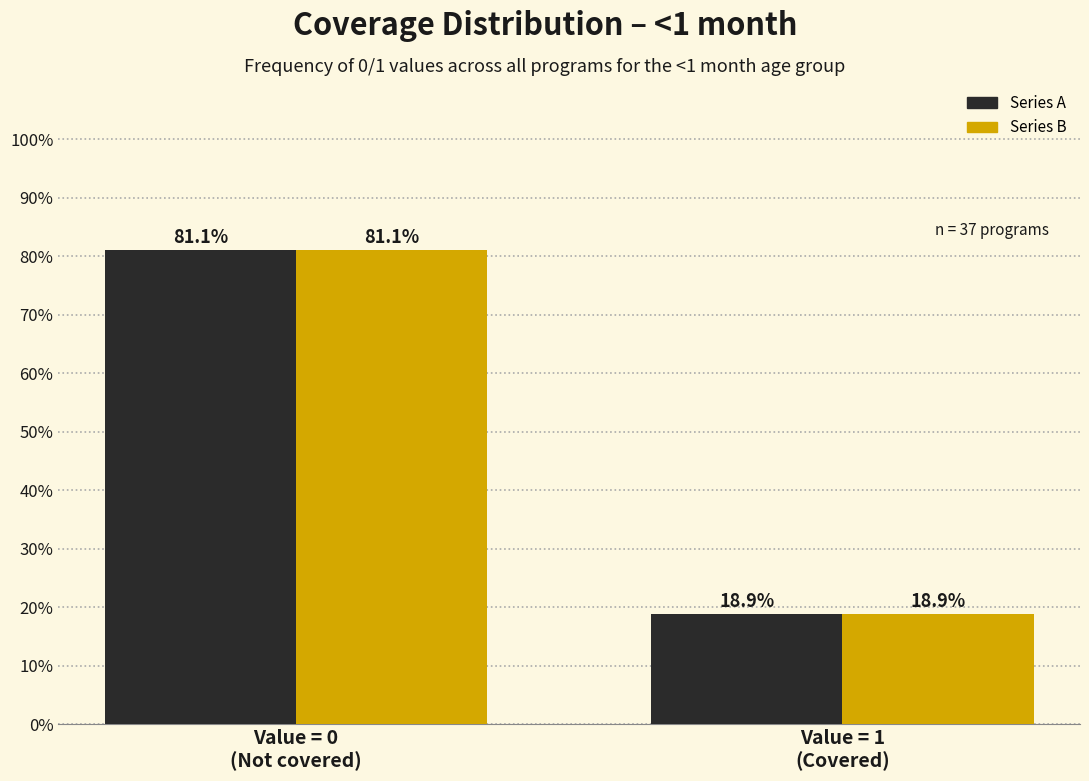

What is the maximum value shown in the chart?

81.1